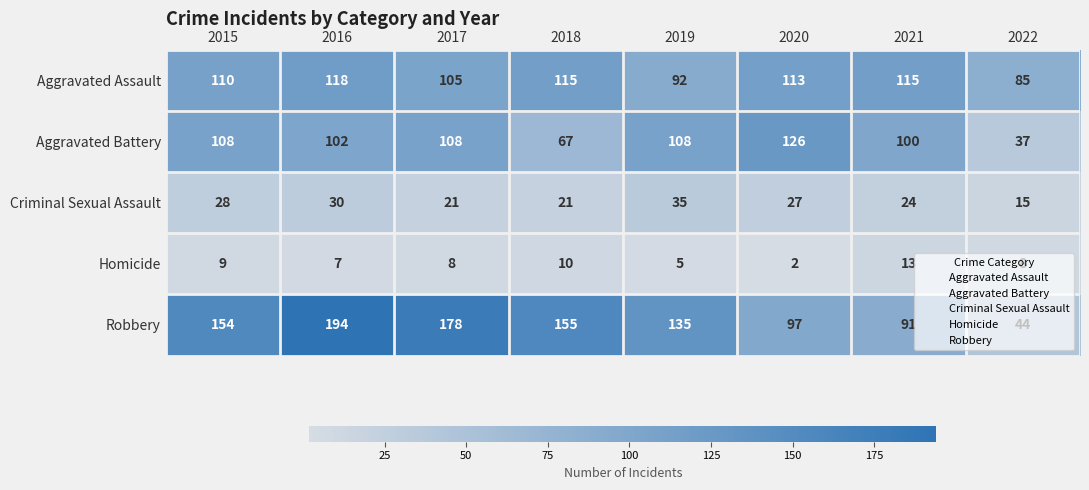

How many values in the Aggravated Battery series are below 108?

4